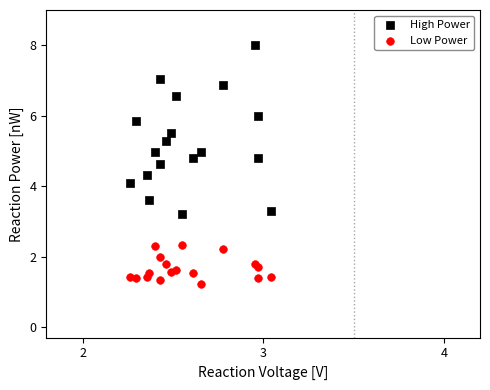

In the Low Power series, what Y value is closest to 1?

1.2